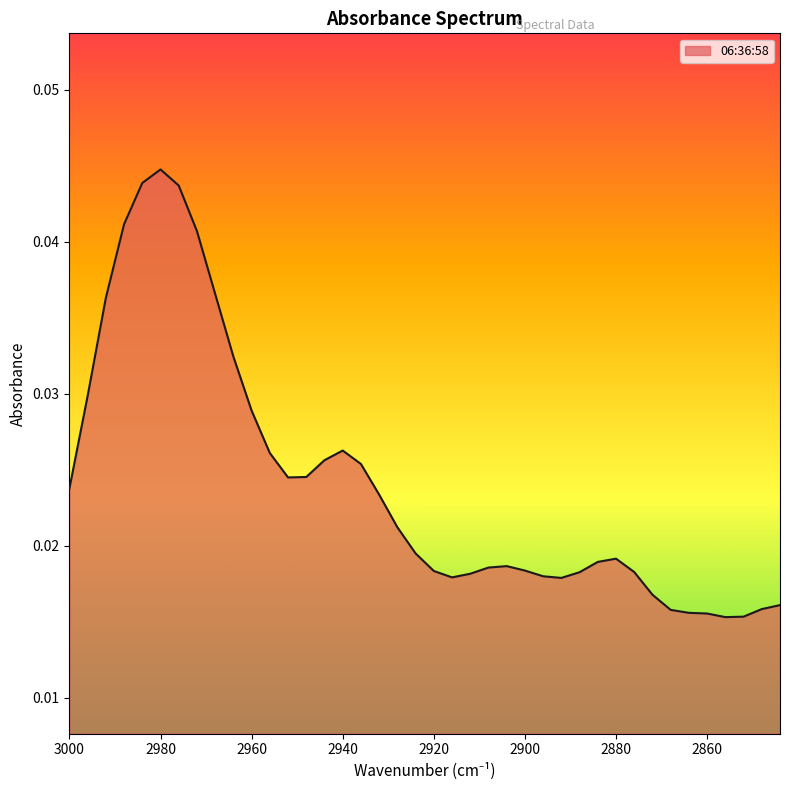

List the labels in order of value, smallest first.

2856, 2852, 2860, 2864, 2868, 2848, 2844, 2872, 2892, 2916, 2896, 2912, 2888, 2876, 2920, 2900, 2908, 2904, 2884, 2880, 2924, 2928, 2932, 3000, 2952, 2948, 2936, 2944, 2956, 2940, 2960, 2996, 2964, 2992, 2968, 2972, 2988, 2976, 2984, 2980